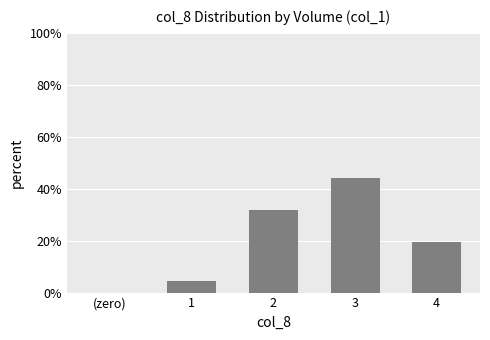

What is the ratio of the value at 3 to the value at 1?

10.0